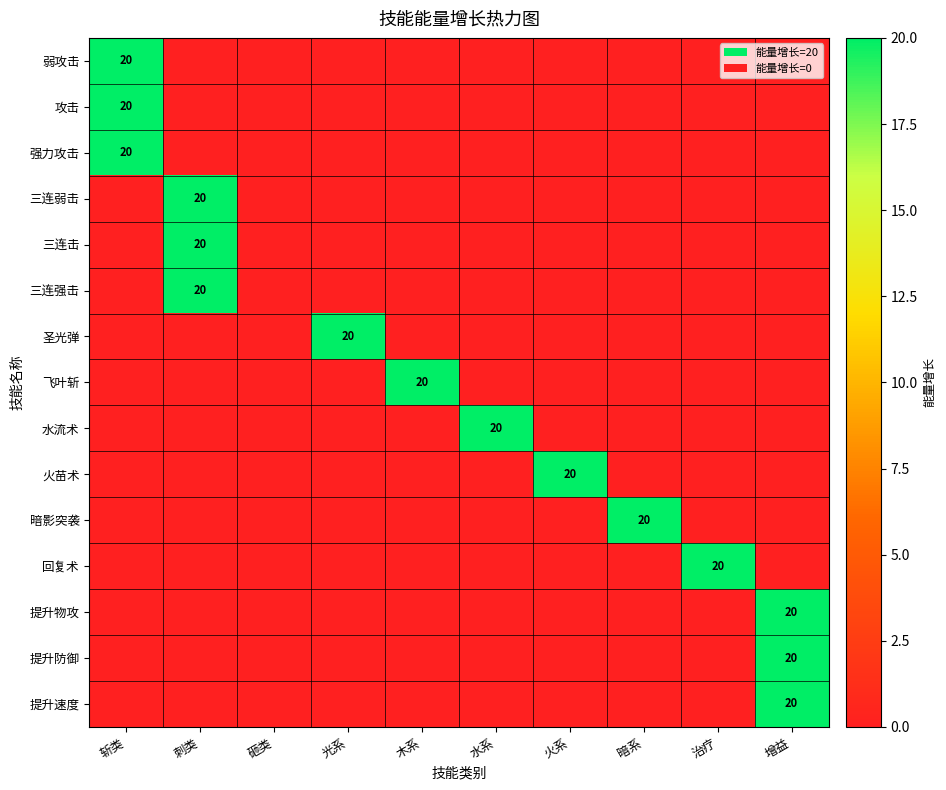

Rank the series at 斩类 from lowest to highest value.

三连弱击, 三连击, 三连强击, 圣光弹, 飞叶斩, 水流术, 火苗术, 暗影突袭, 回复术, 提升物攻, 提升防御, 提升速度, 弱攻击, 攻击, 强力攻击